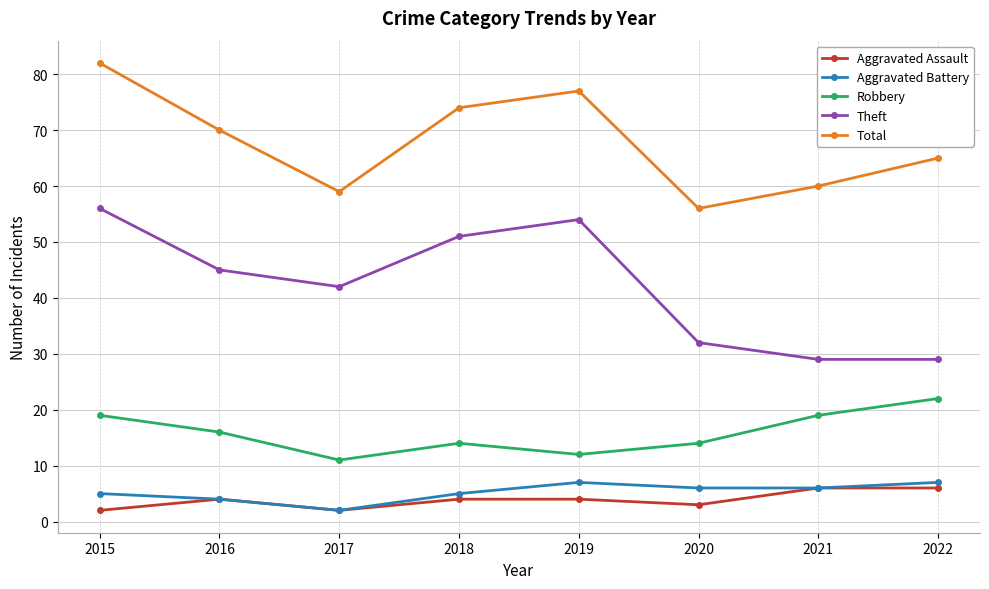

What is the spread (max minus min) of values at 2019?

73